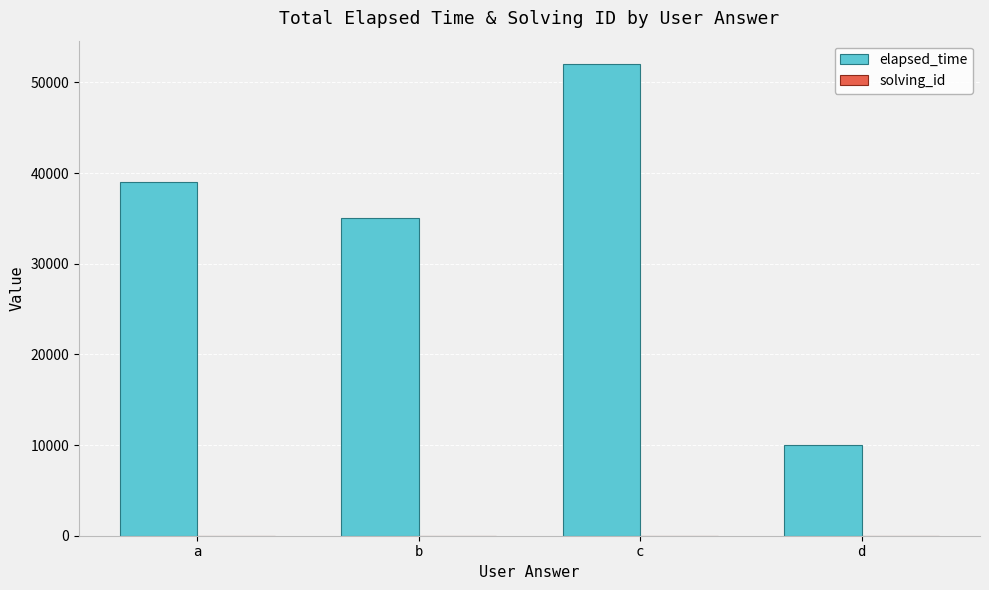

Where is elapsed_time nearest to the value 31000?

b